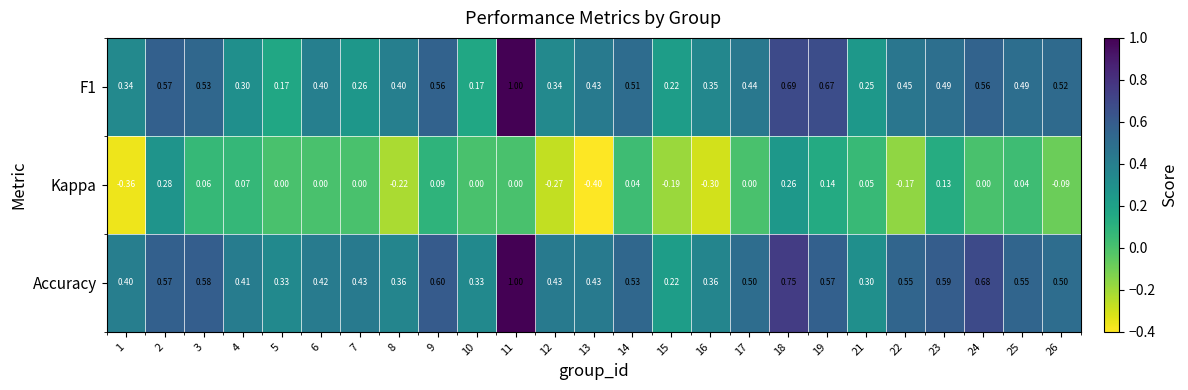

Which series has the largest total across all categories?

Accuracy